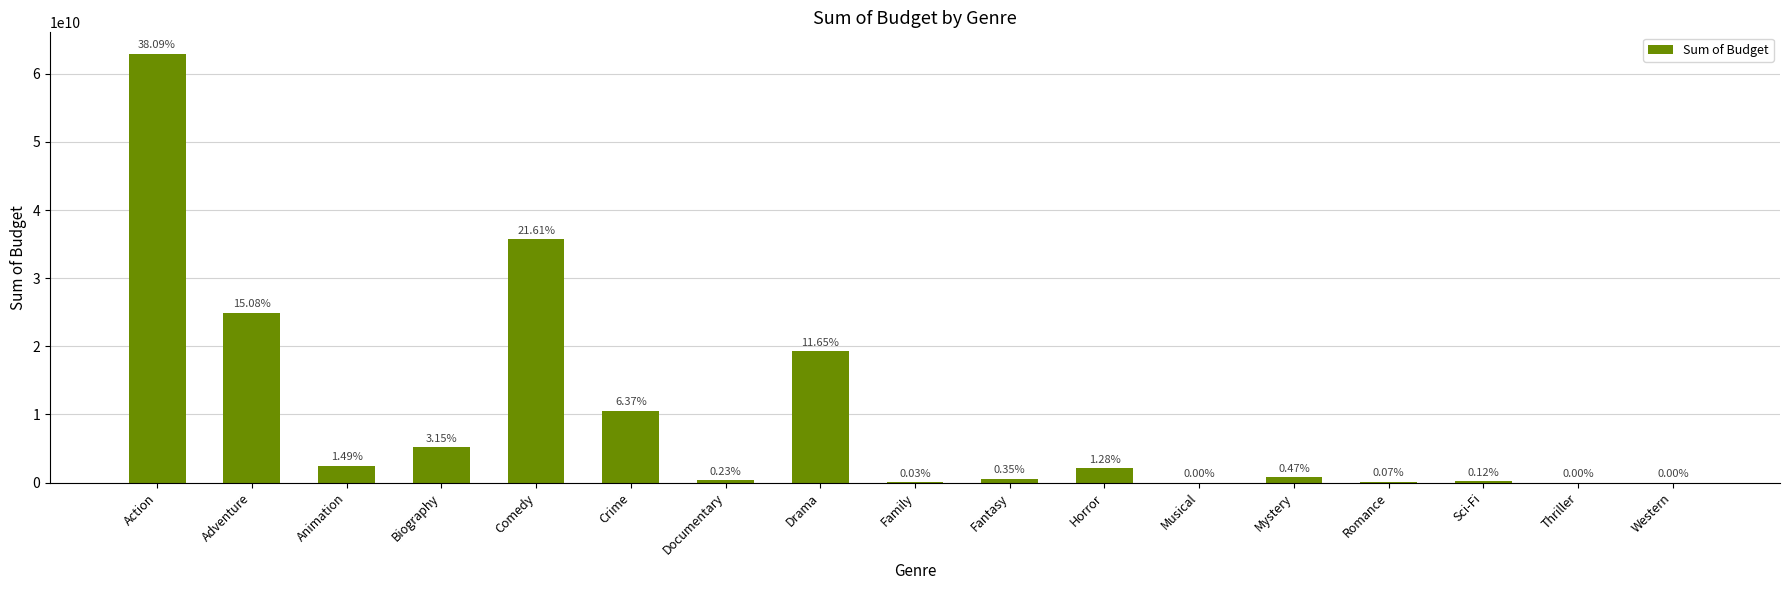

Are the bars horizontal?

No